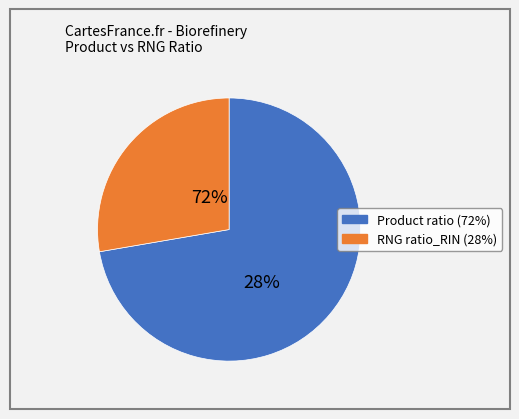

To the nearest percent, what is the average slice percentage?

50%